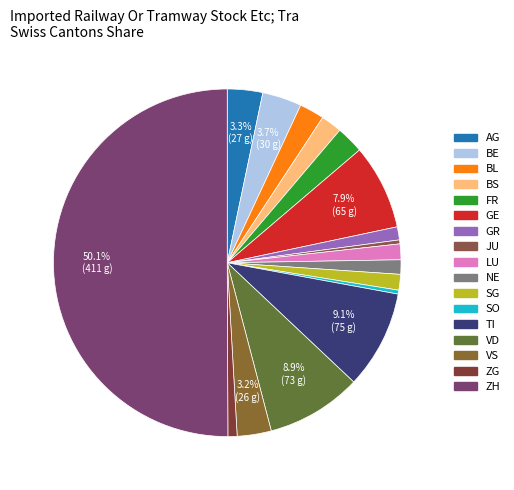

How many slices are in this pie chart?

17